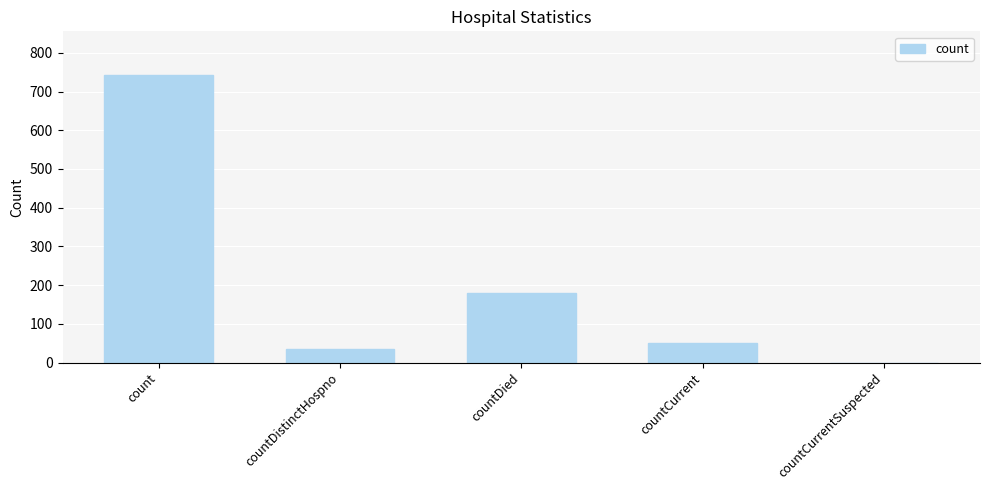

How many positive values are there?

4